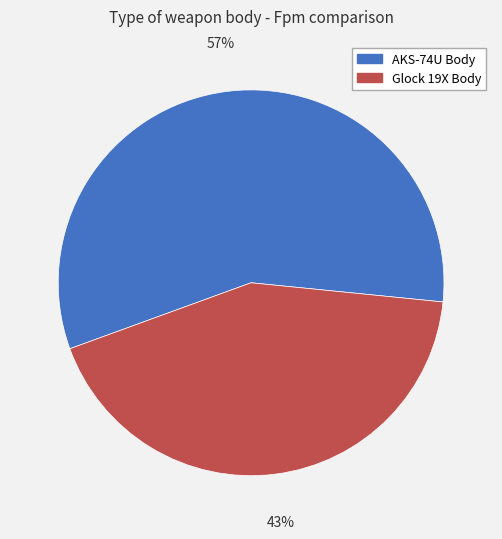

How many slices are in this pie chart?

2